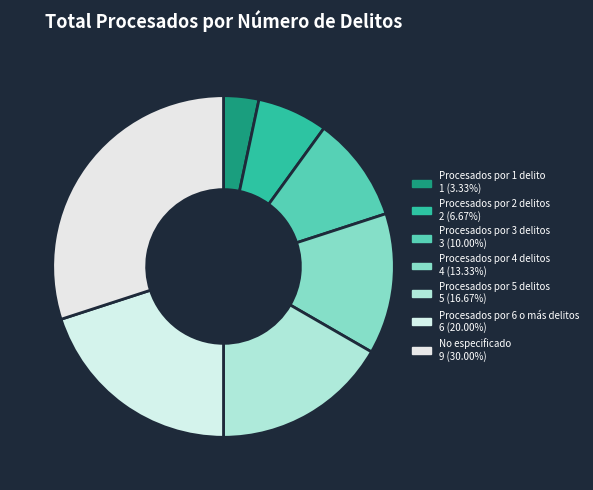

To the nearest percent, what is the average slice percentage?

14%